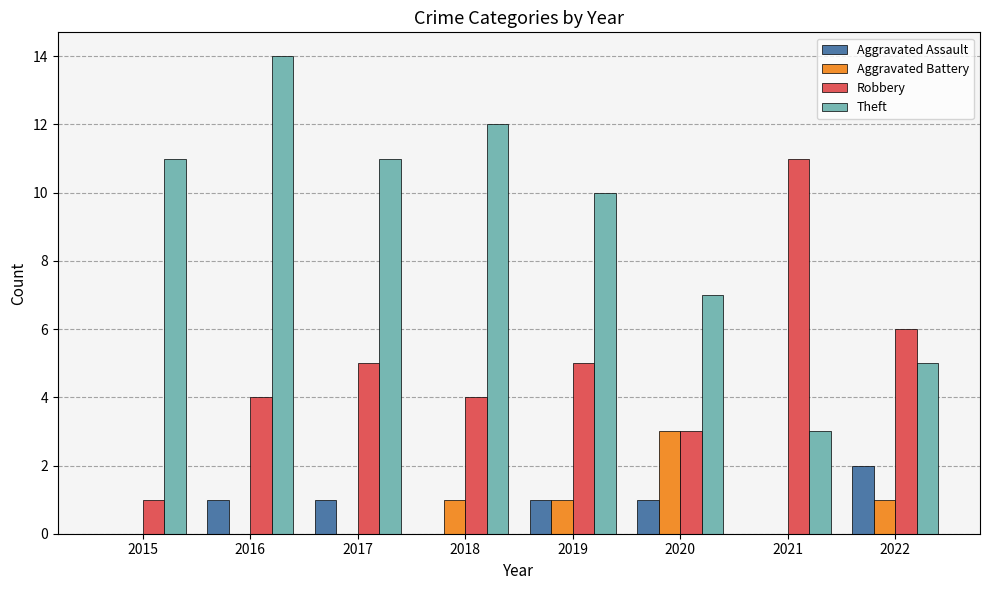

What are all the series names shown in the legend?

Aggravated Assault, Aggravated Battery, Robbery, Theft